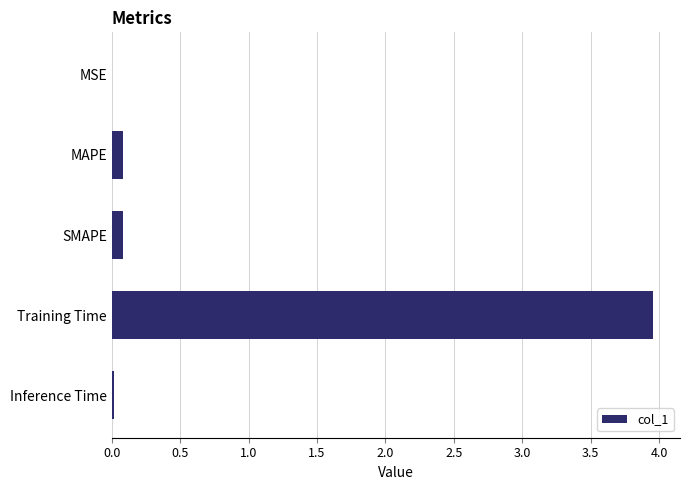

The chart shows a value of 0.0 at Inference Time. True or false?

True